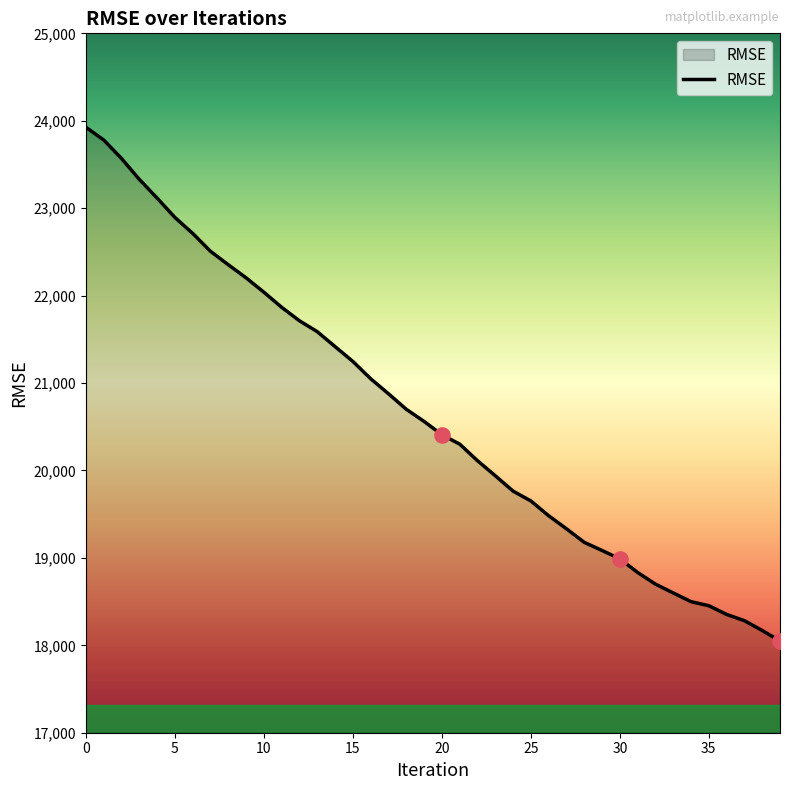

What is the maximum value shown in the chart?

23925.7